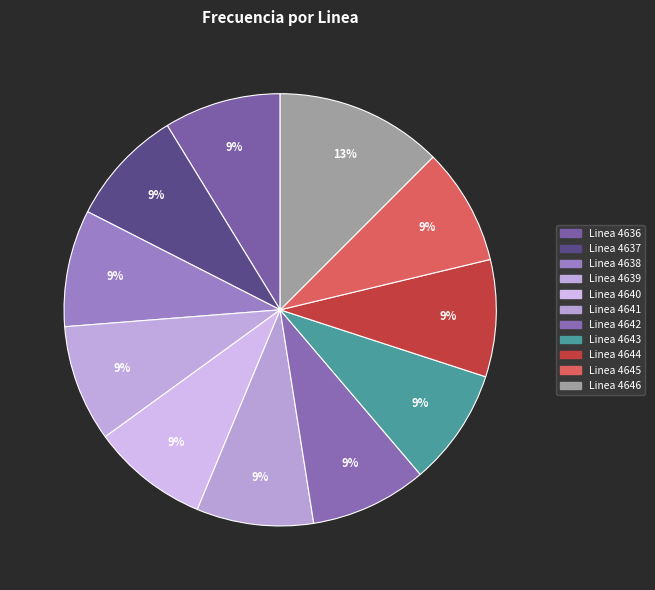

What percentage is the Linea 4641 slice, to the nearest percent?

9%